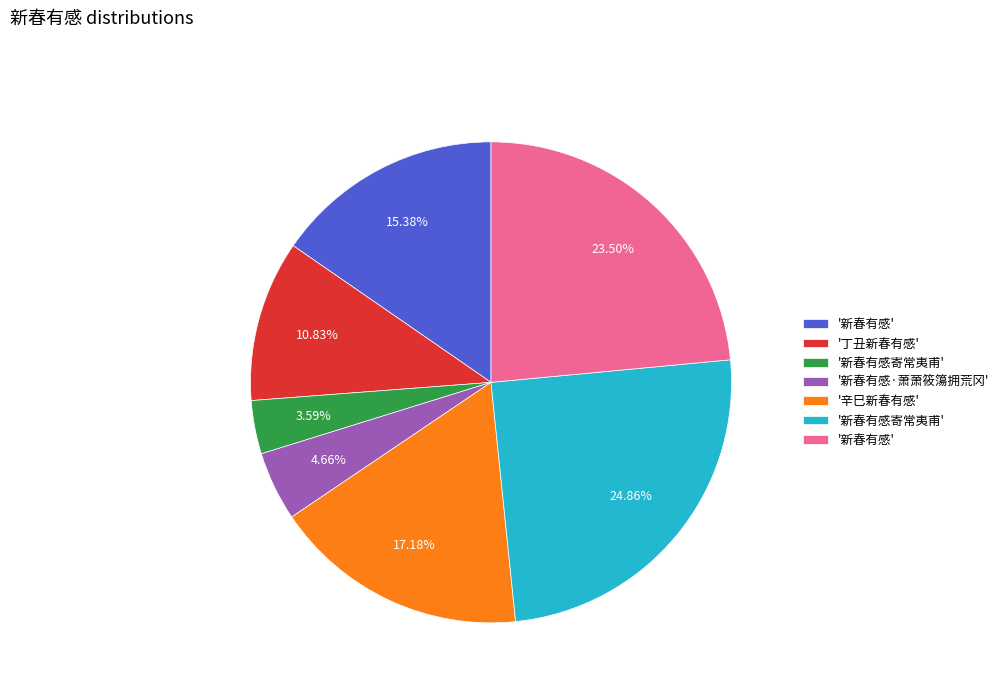

Is there a majority slice in this chart?

No